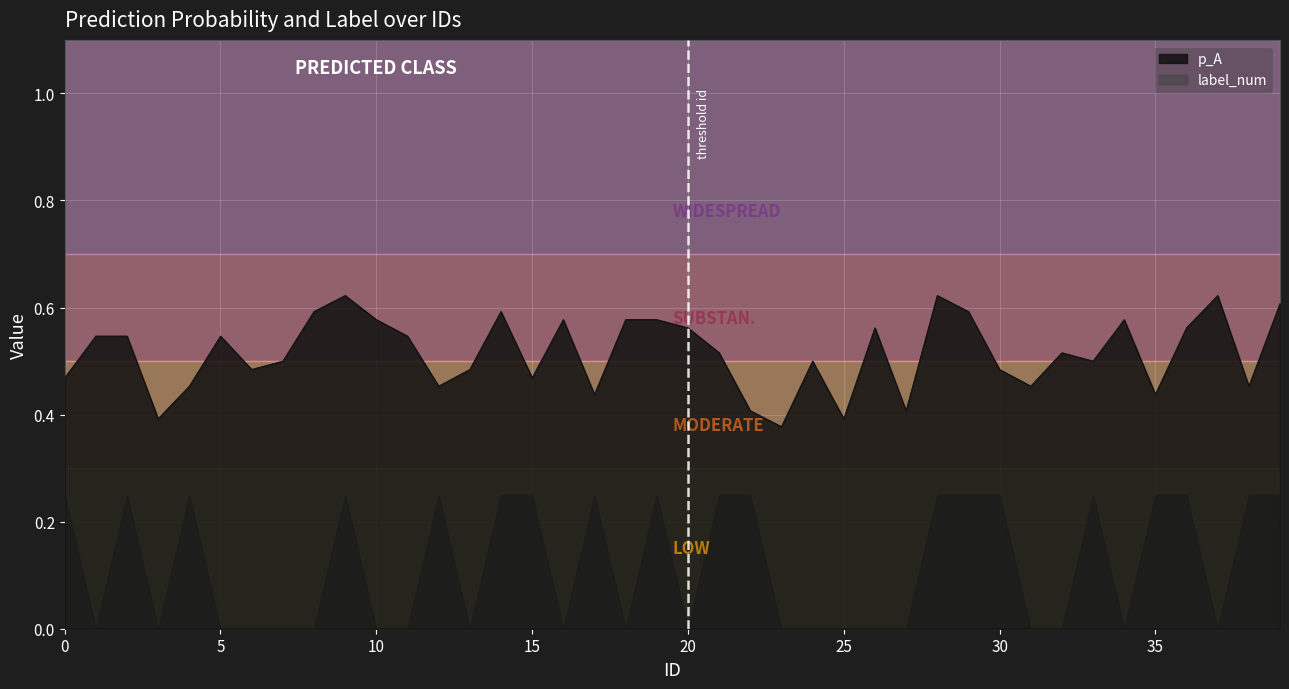

Rank the categories by value from lowest to highest.

23, 3, 25, 22, 27, 17, 35, 4, 12, 31, 38, 0, 15, 6, 13, 30, 7, 24, 33, 21, 32, 1, 2, 5, 11, 20, 26, 36, 10, 16, 18, 19, 34, 8, 14, 29, 39, 9, 28, 37